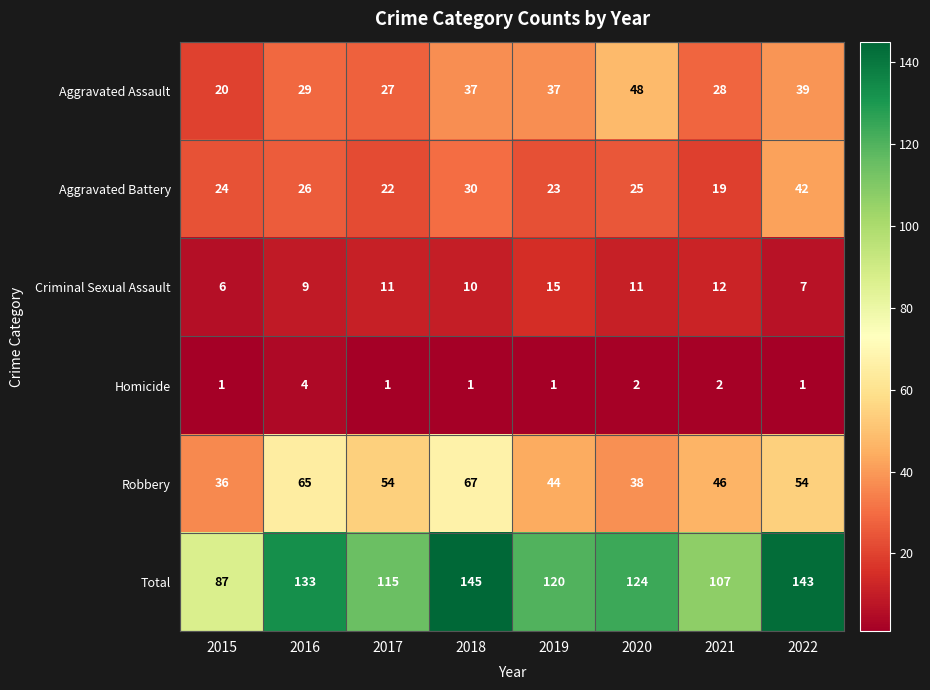

How many series are shown in this chart?

6